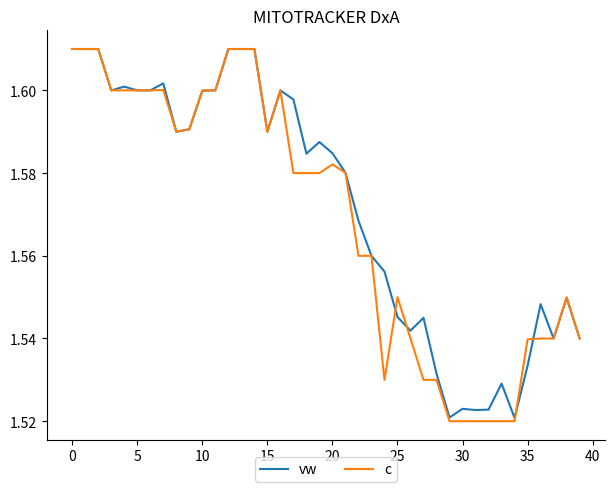

Which series has the largest range (max minus min)?

c